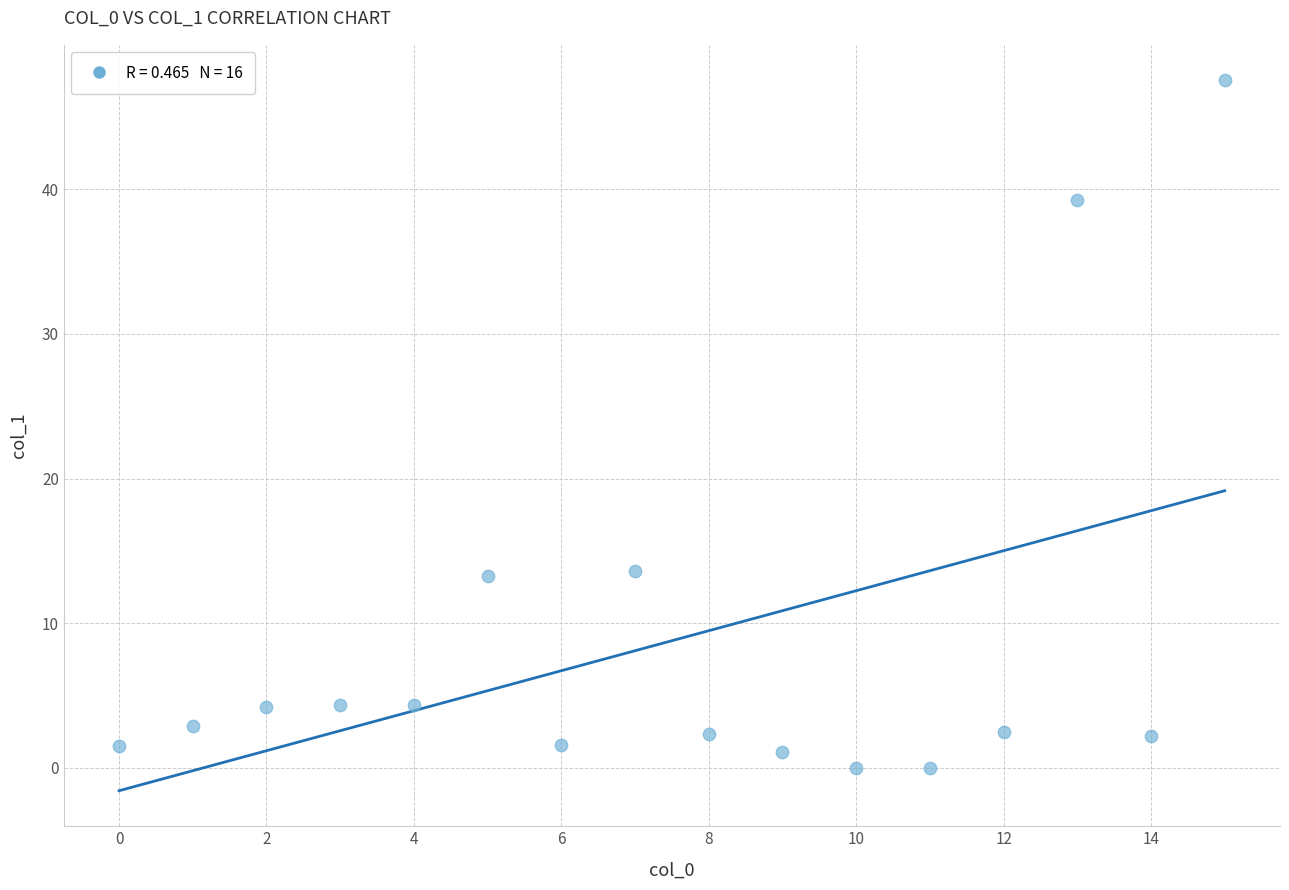

What is the range of Y values (max minus min)?

47.5